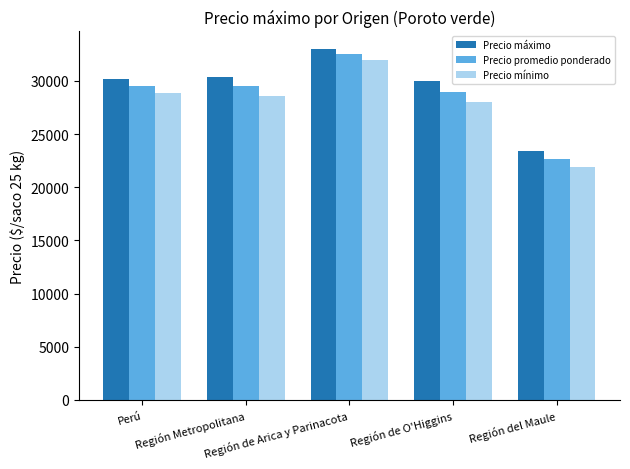

What is the label of the 3rd bar from the right?

Región de Arica y Parinacota